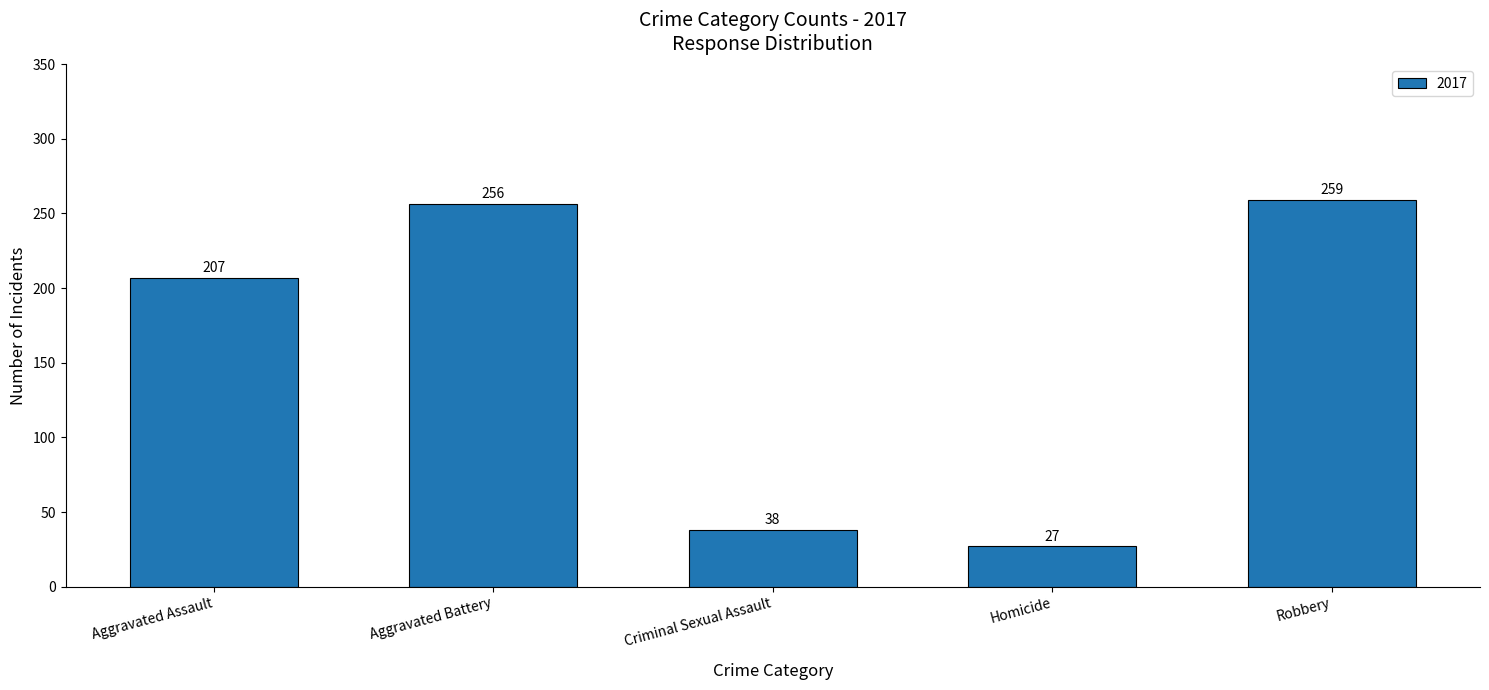

What is the ratio of the value at Aggravated Assault to the value at Homicide?

7.7